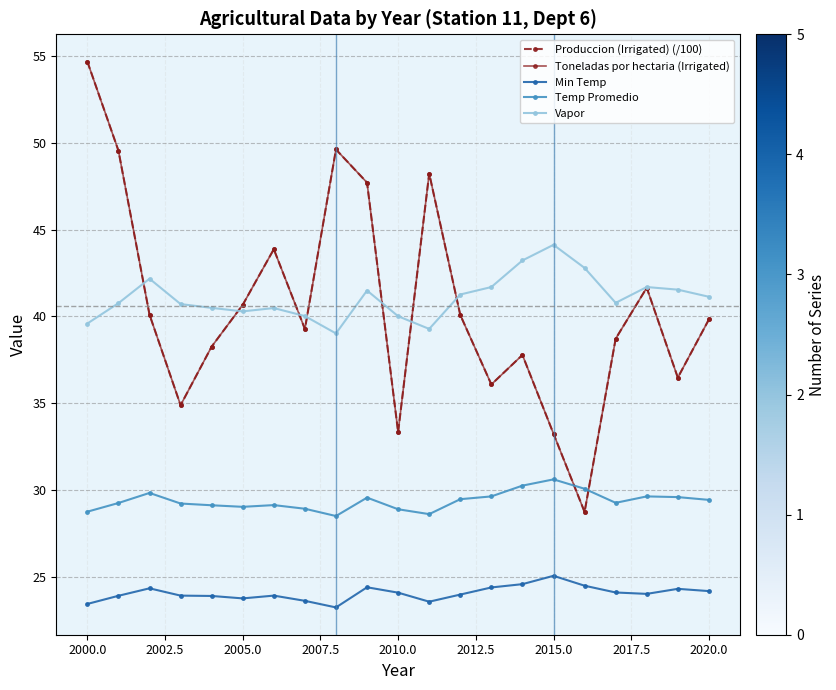

Is this an area chart (filled region under the line)?

No